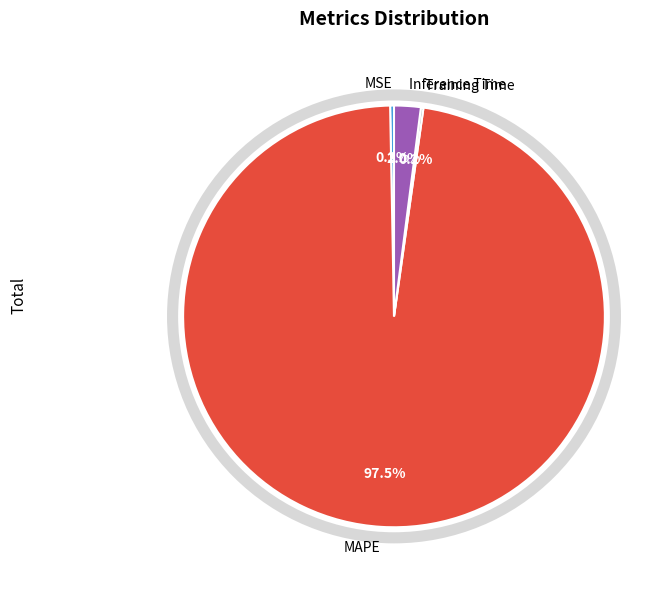

Which slice is the largest?

MAPE